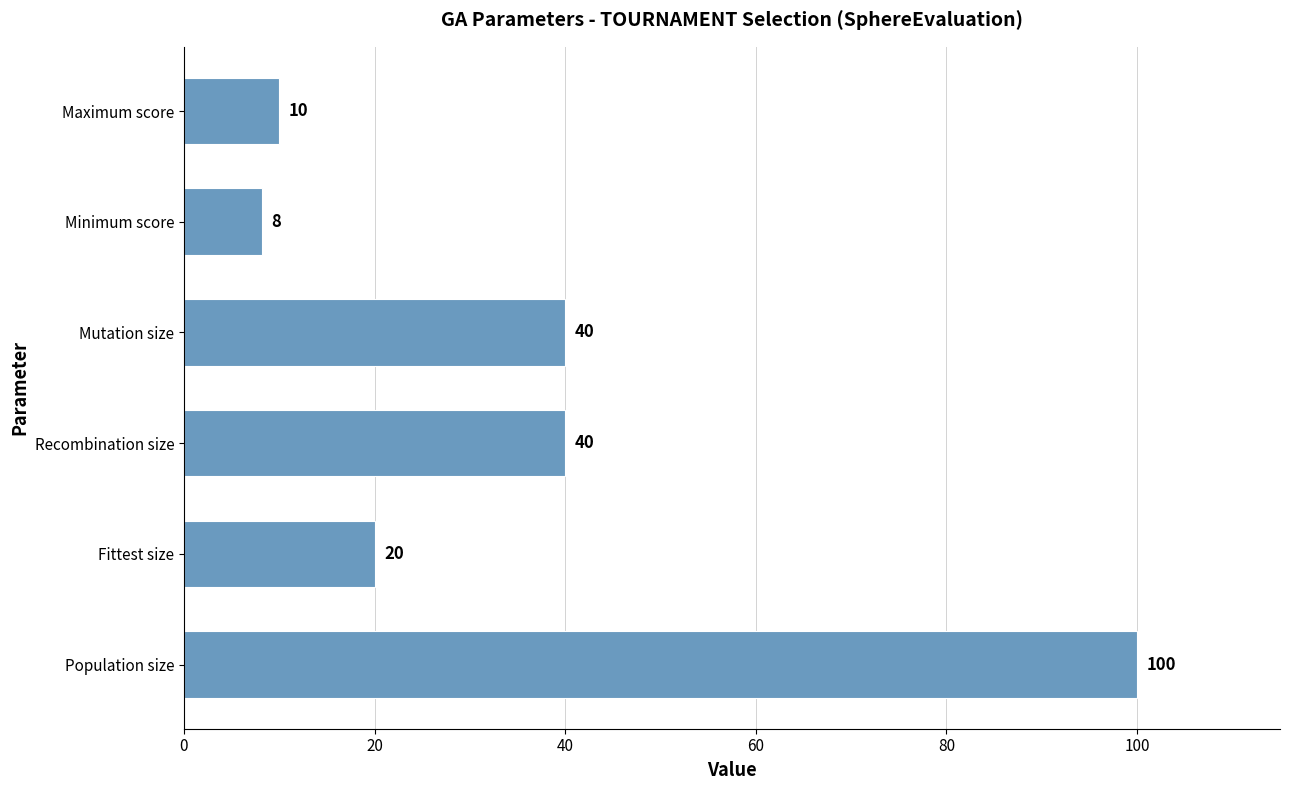

Between Fittest size and Population size, which is larger?

Population size